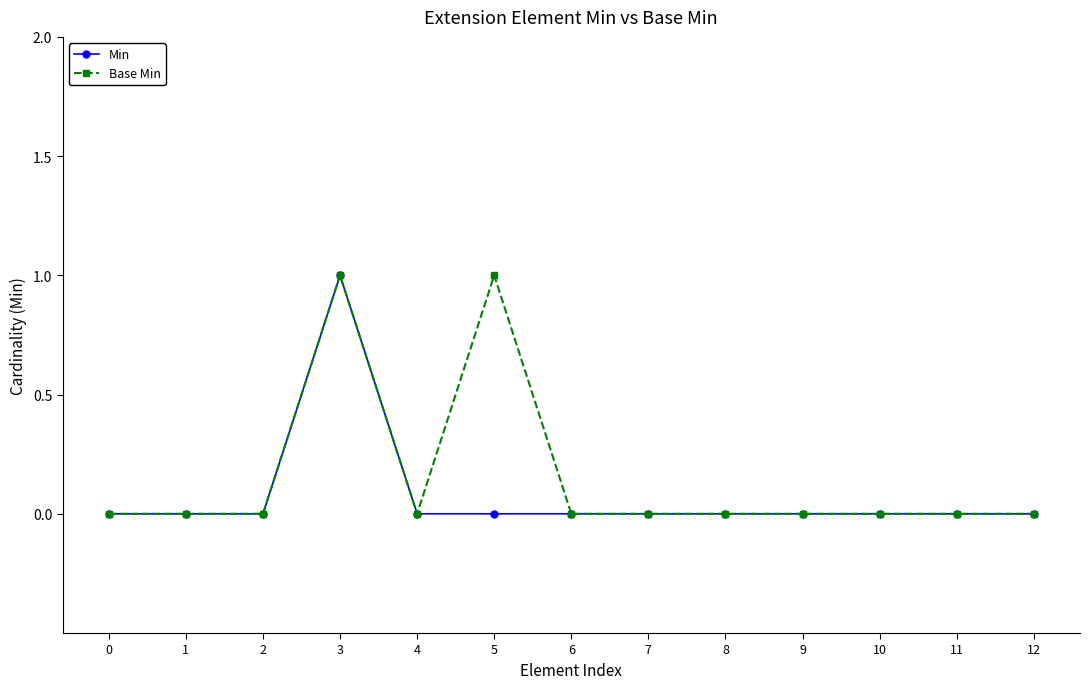

At which category is the sum across all series the highest?

3